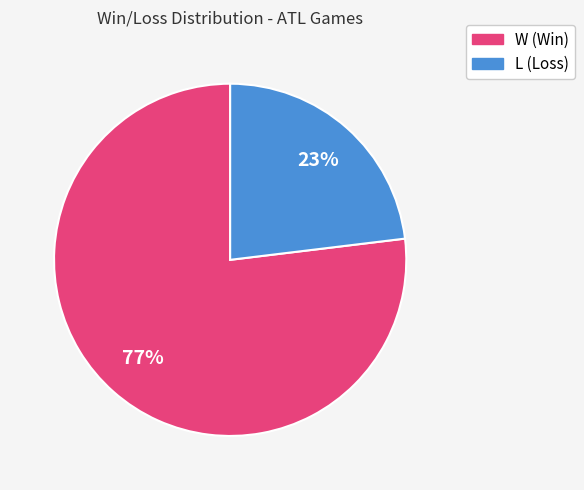

To the nearest percent, what is the difference between the largest and smallest slice percentages?

54%